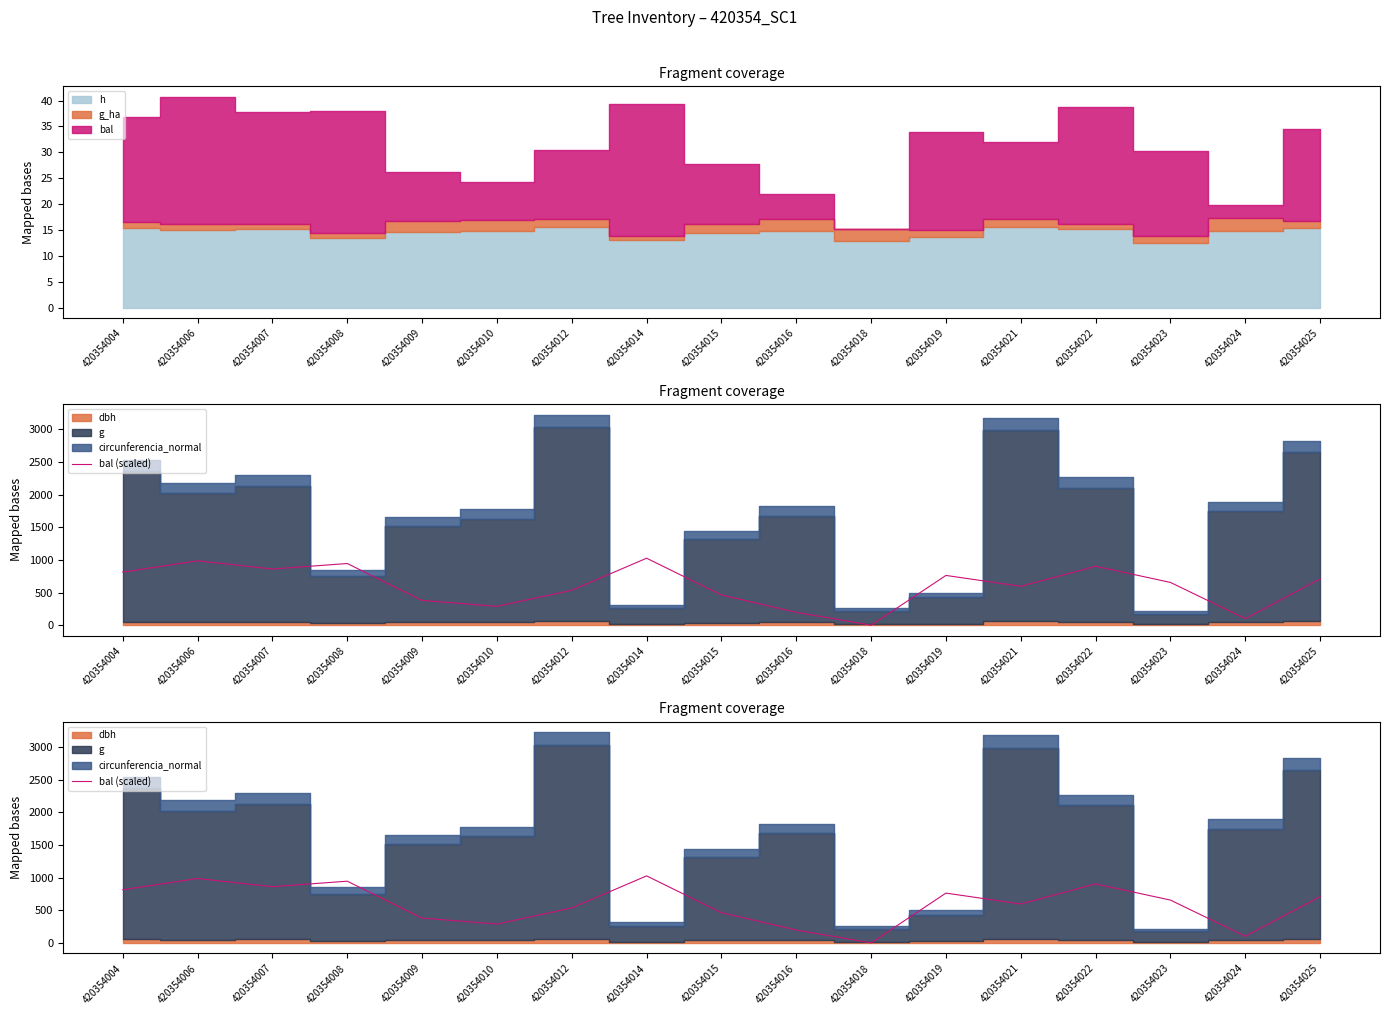

Does the chart have visible grid lines?

No